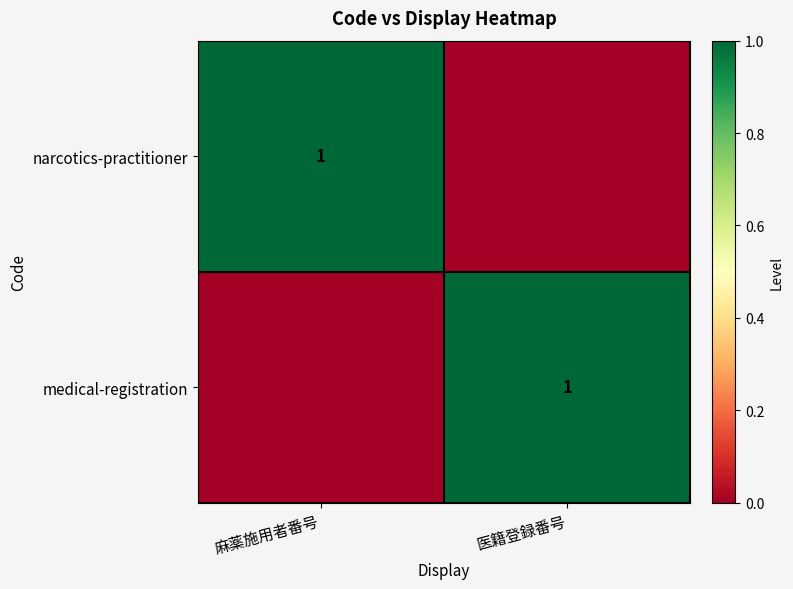

Is it true that medical-registration equals 0 at 医籍登録番号?

False